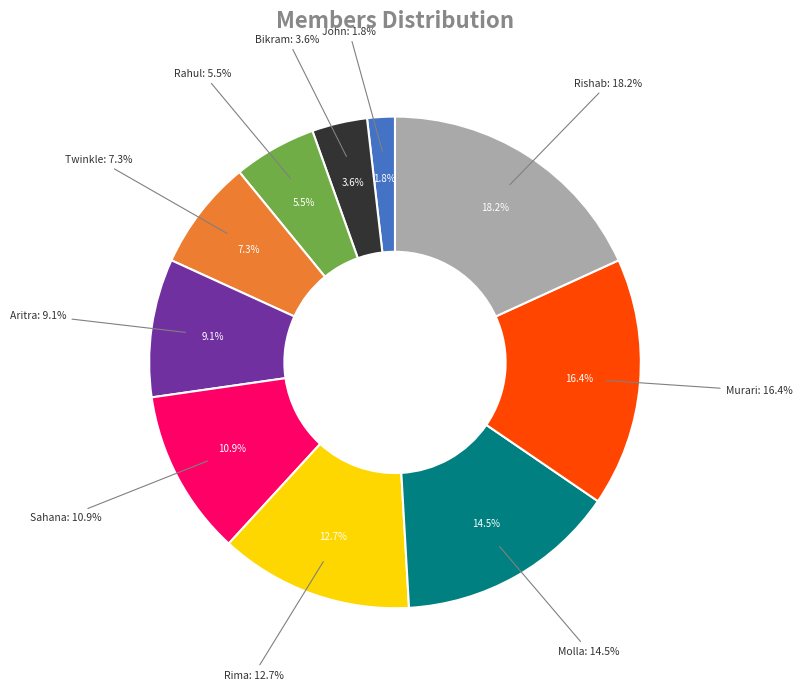

To the nearest percent, what is the difference between the largest and smallest slice percentages?

16%